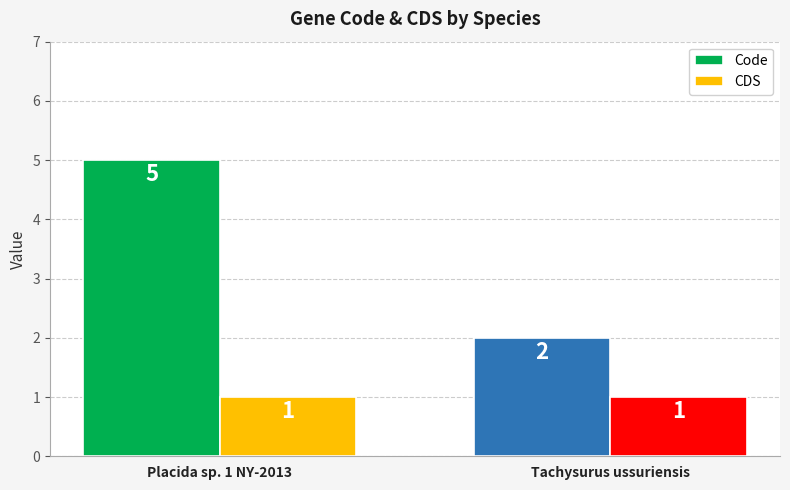

Where is Code nearest to the value 3?

Tachysurus ussuriensis